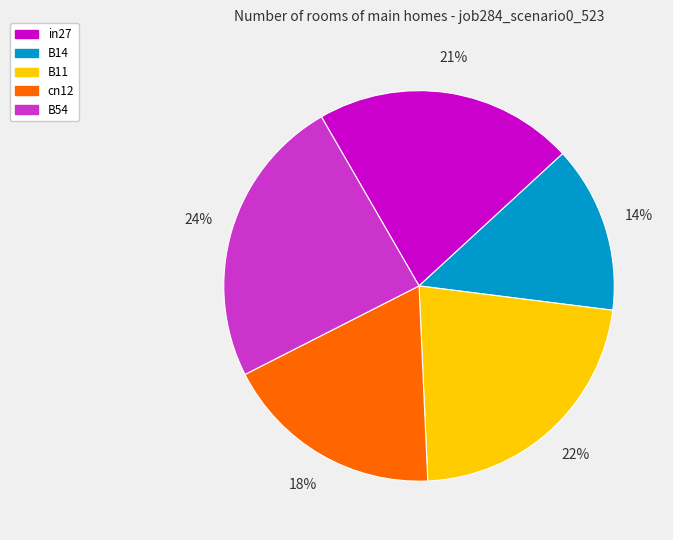

The cn12 slice represents 27% of the pie. True or false?

False